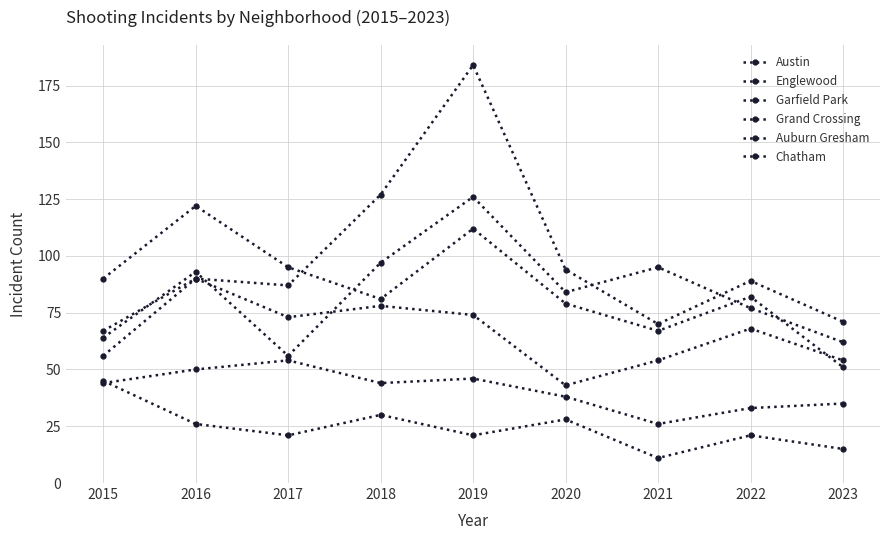

How many lines are shown in the chart?

6